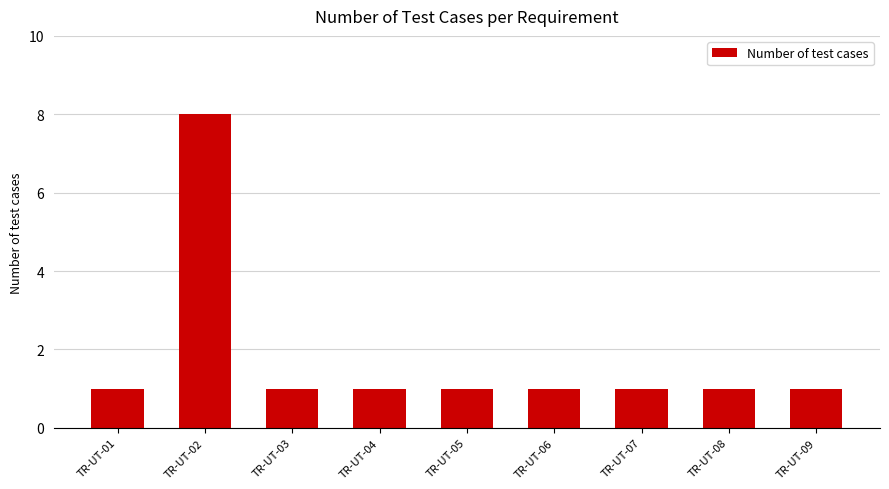

What is the ratio of the value at TR-UT-04 to the value at TR-UT-05?

1.0